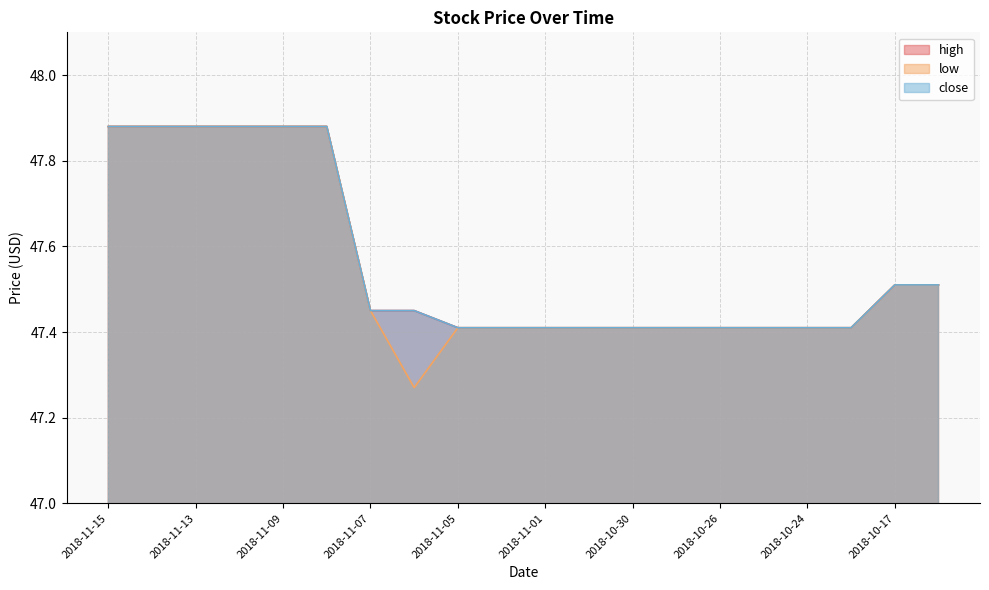

True or false: close has a value of 24.9 at 2018-11-13.

False